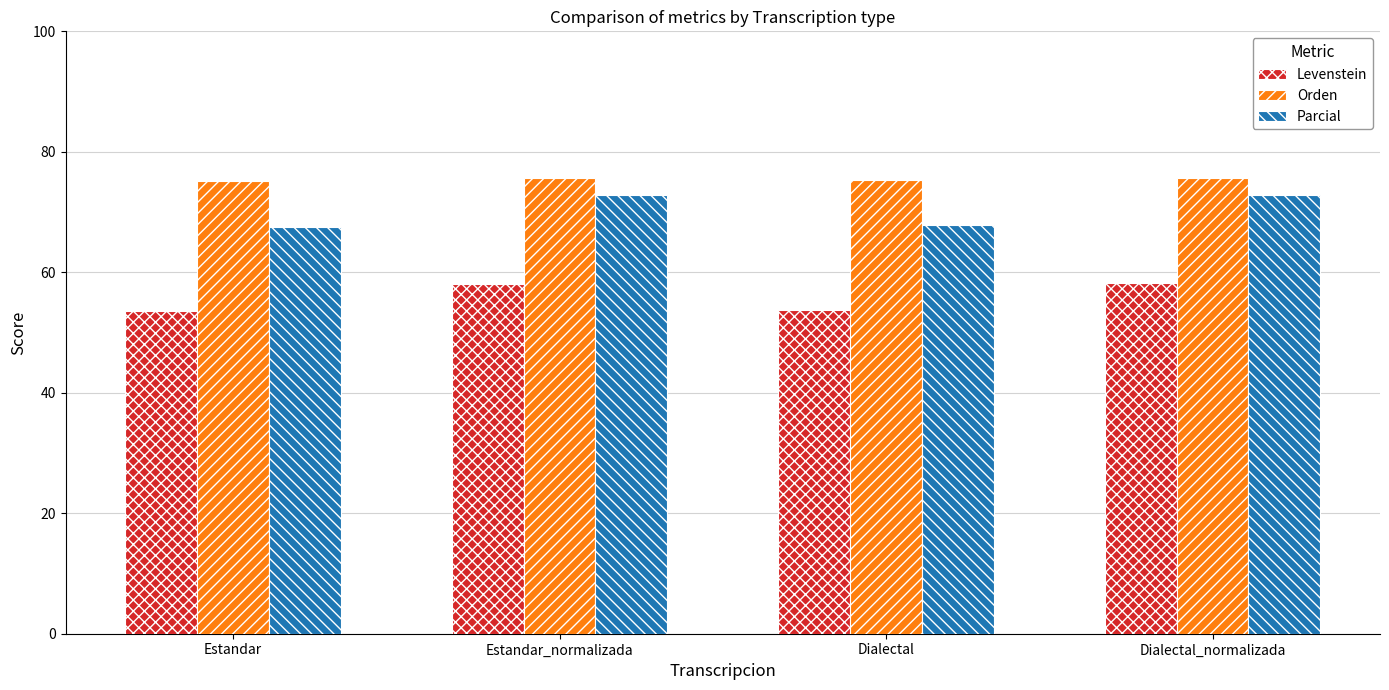

Which series changed the most between Estandar and Estandar_normalizada?

Parcial